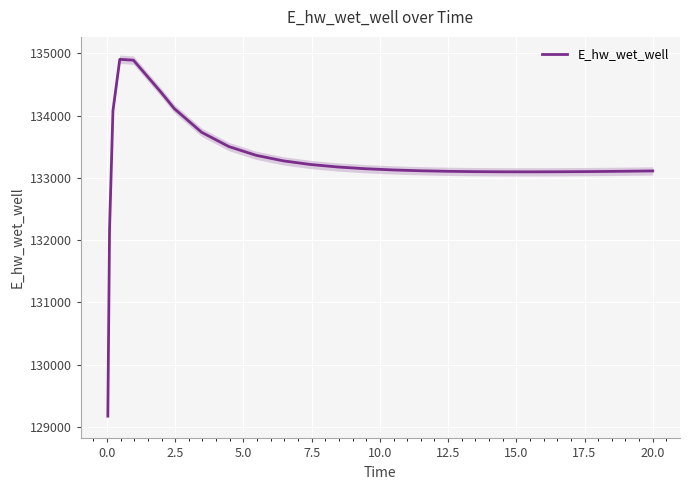

What is the lowest value of the E_hw_wet_well series?

129172.3